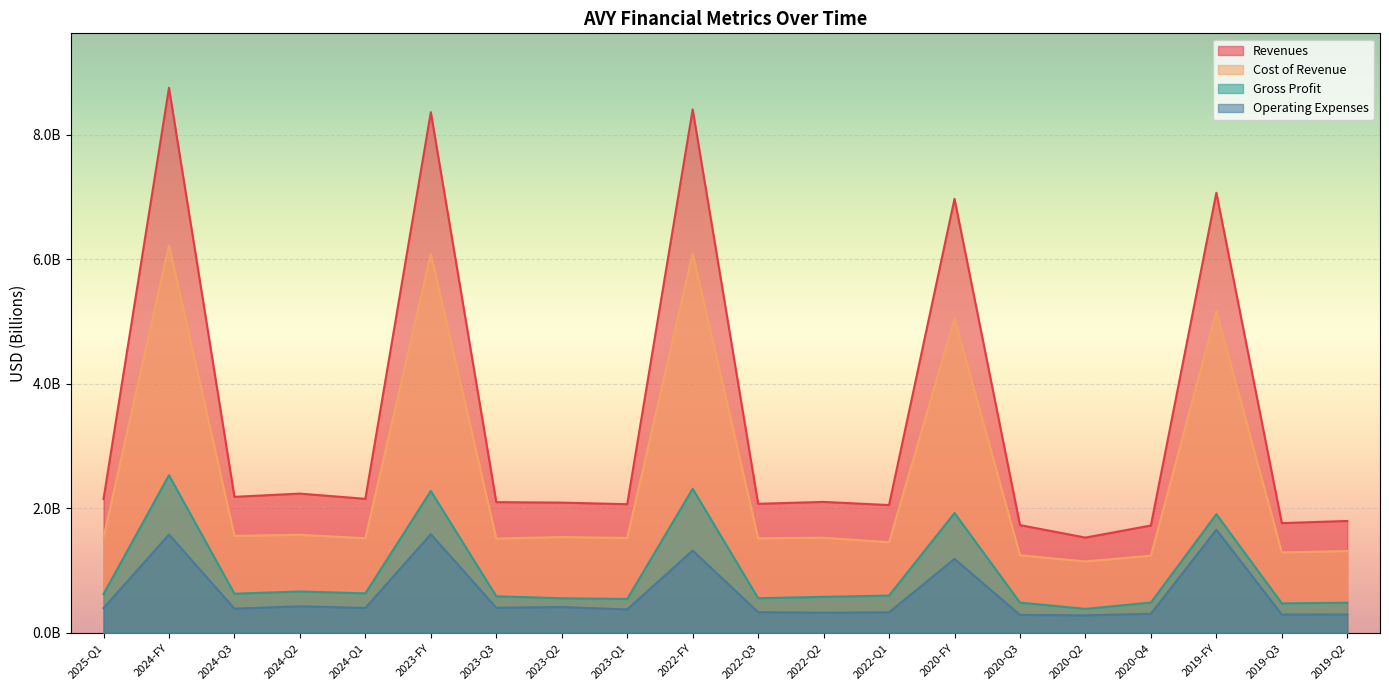

What are all the series names shown in the legend?

Revenues, Cost of Revenue, Gross Profit, Operating Expenses